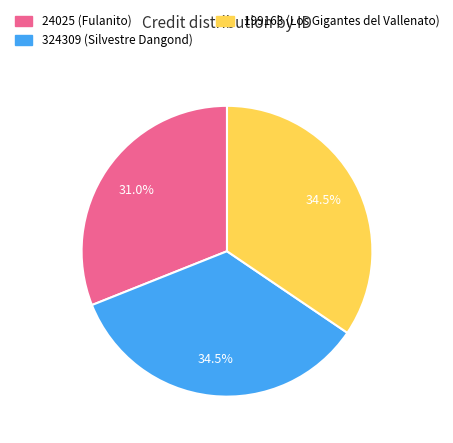

What portion of the pie excludes 199163?

65.5%